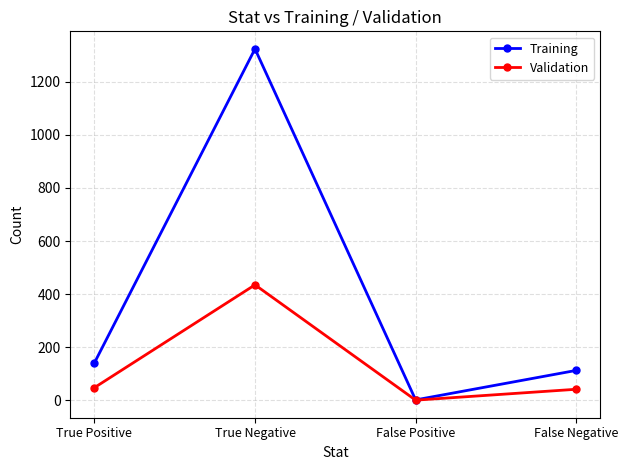

What is the difference between the maximum and second lowest values in the Validation series?

393